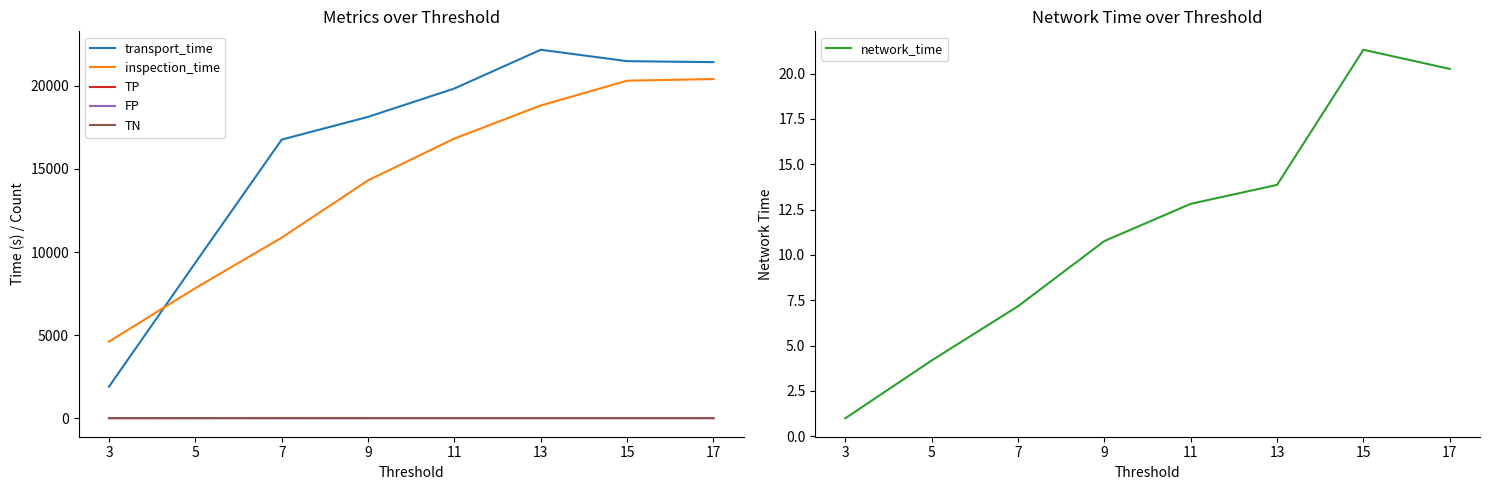

What is the difference between the second highest and minimum values in the network_time series?

19.3